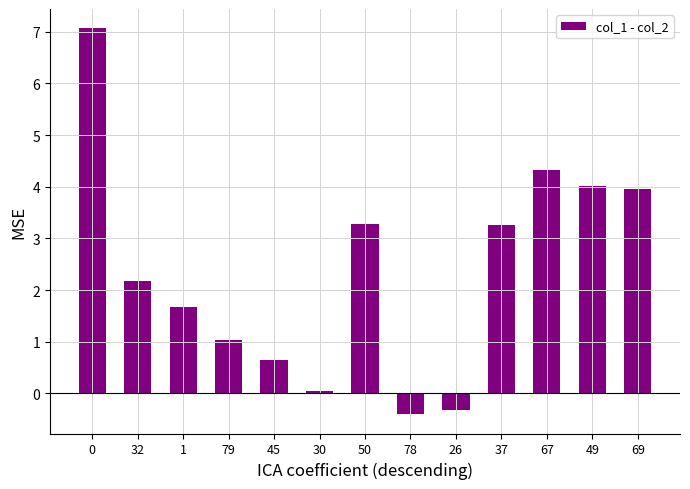

What is the smallest value displayed?

-0.4